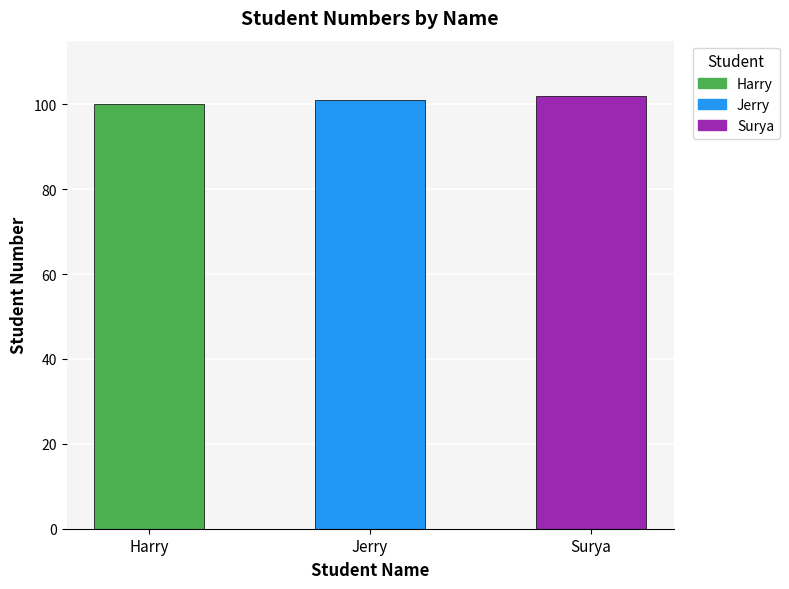

Where is the data nearest to the value 101?

Jerry